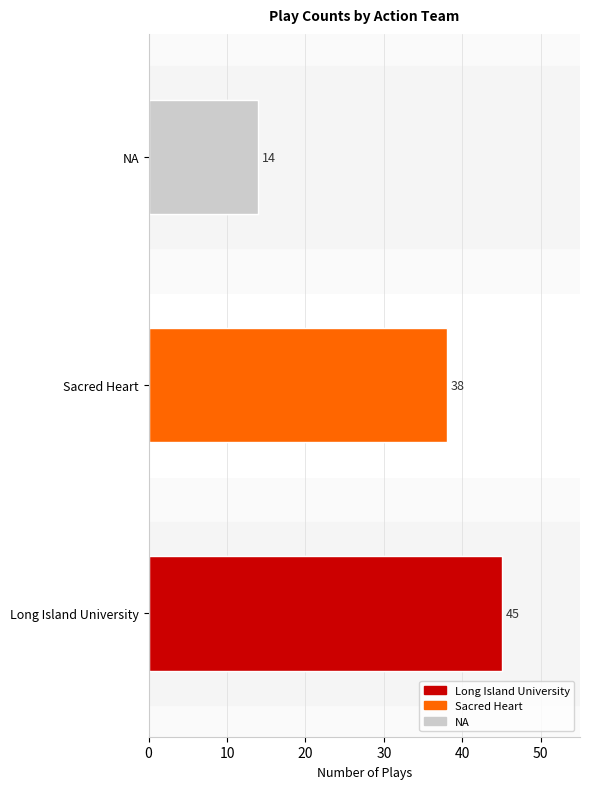

Which series has the widest spread of values?

Long Island University